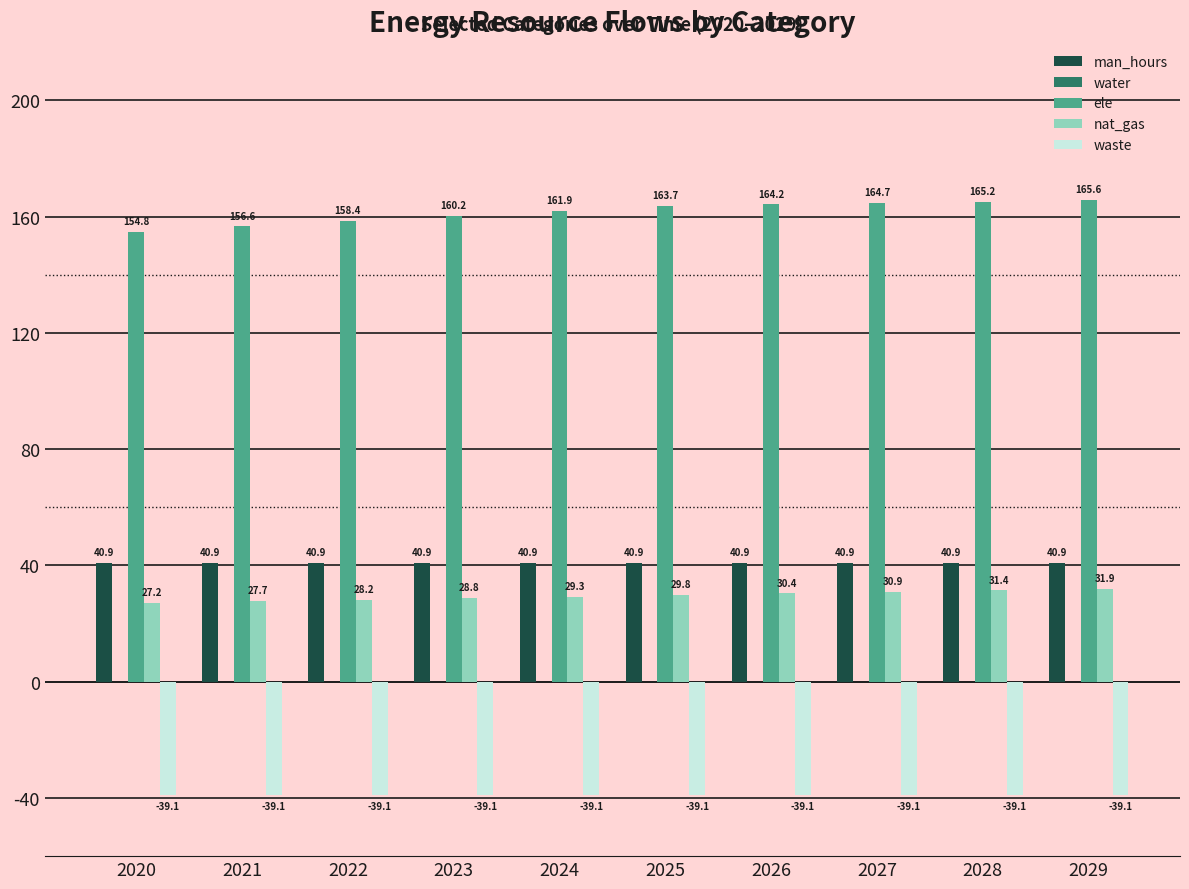

Which series has the largest range (max minus min)?

ele